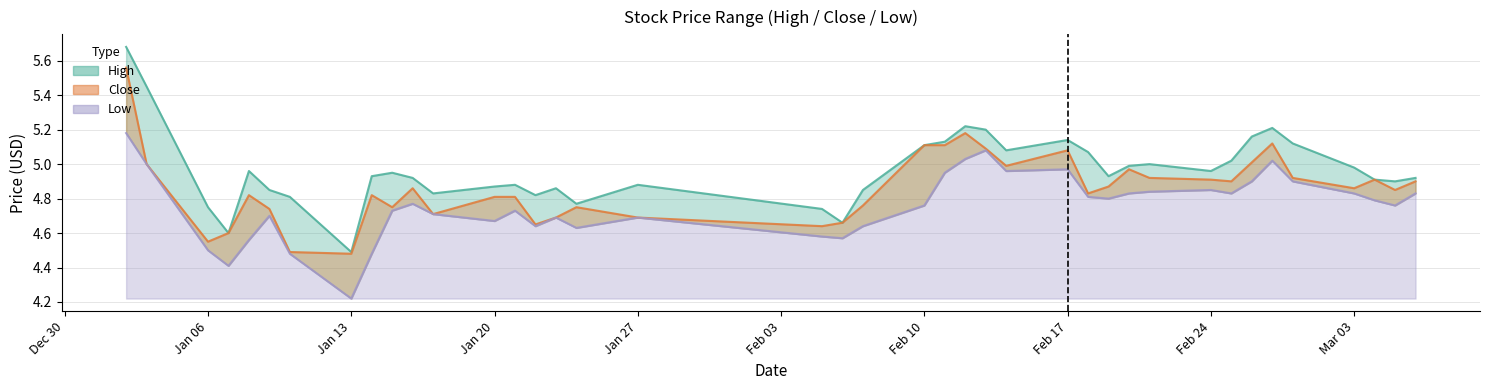

How many lines are shown in the chart?

3